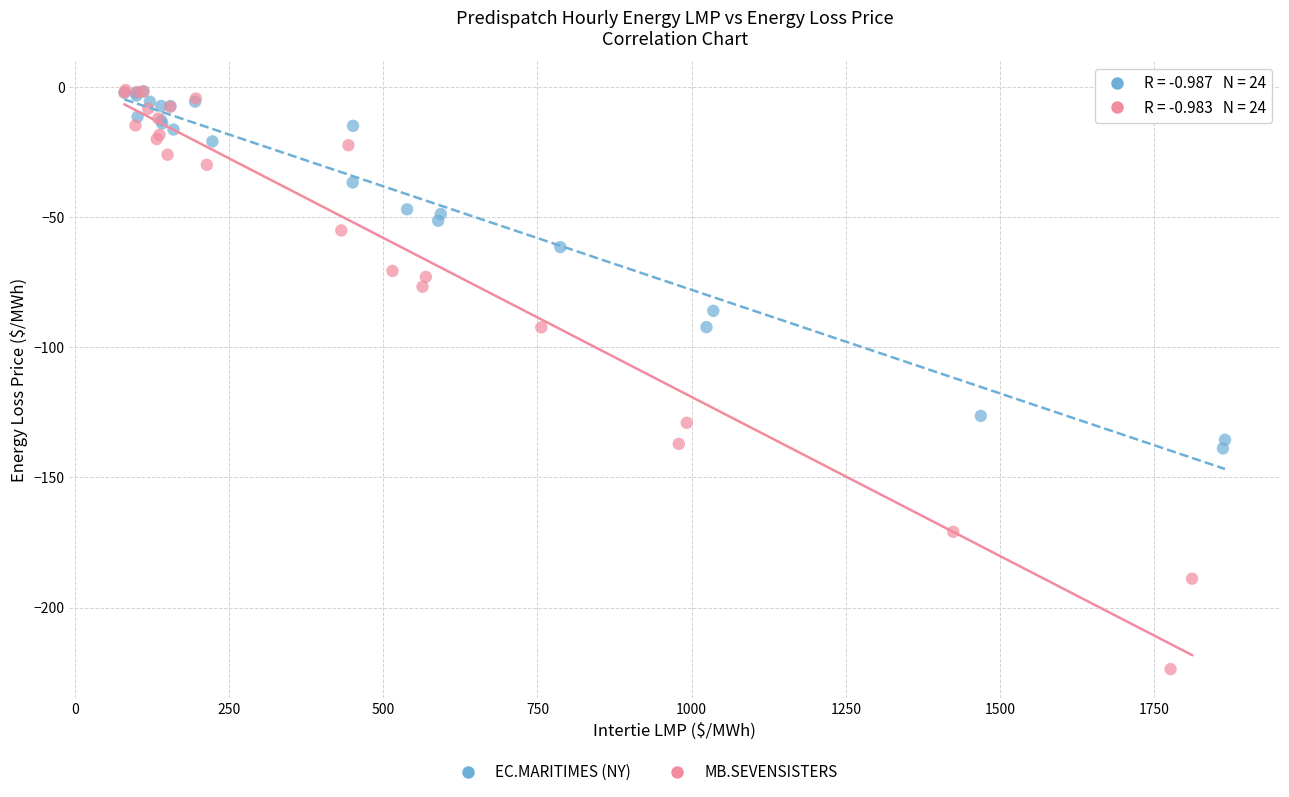

Which series has the widest spread of Y values?

MB.SEVENSISTERS